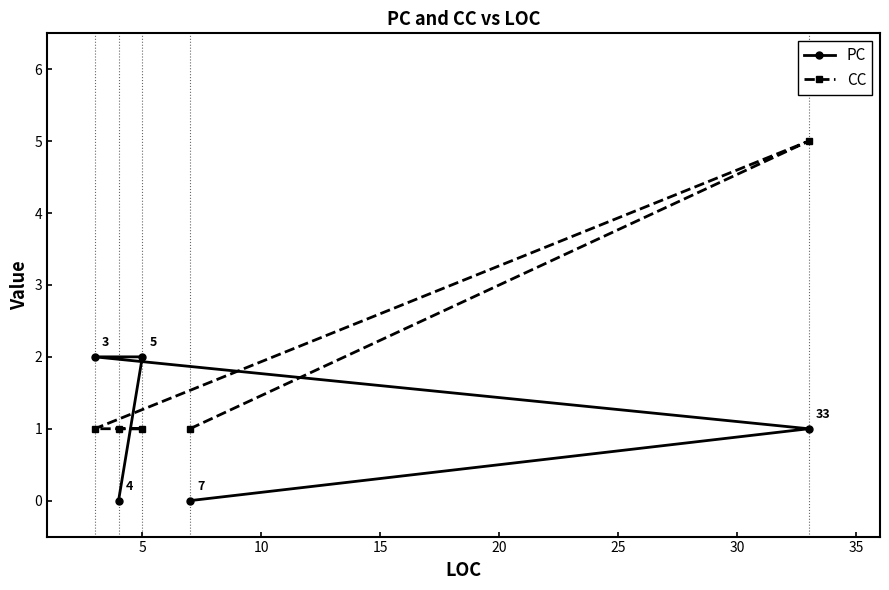

Count the PC values in the range 0 to 2.

5